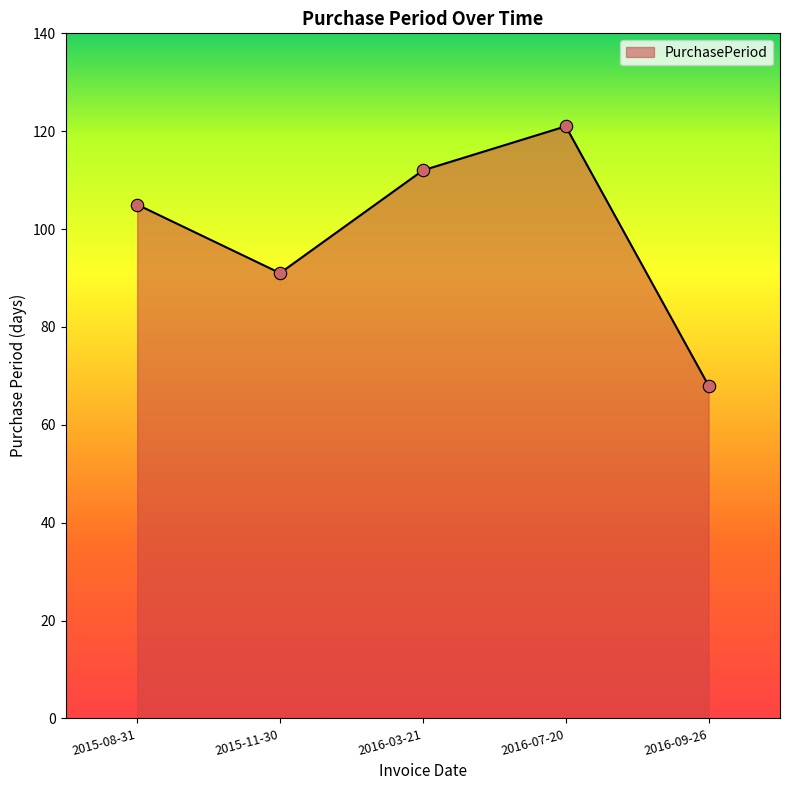

Between 2015-08-31 and 2015-11-30, which is larger?

2015-08-31